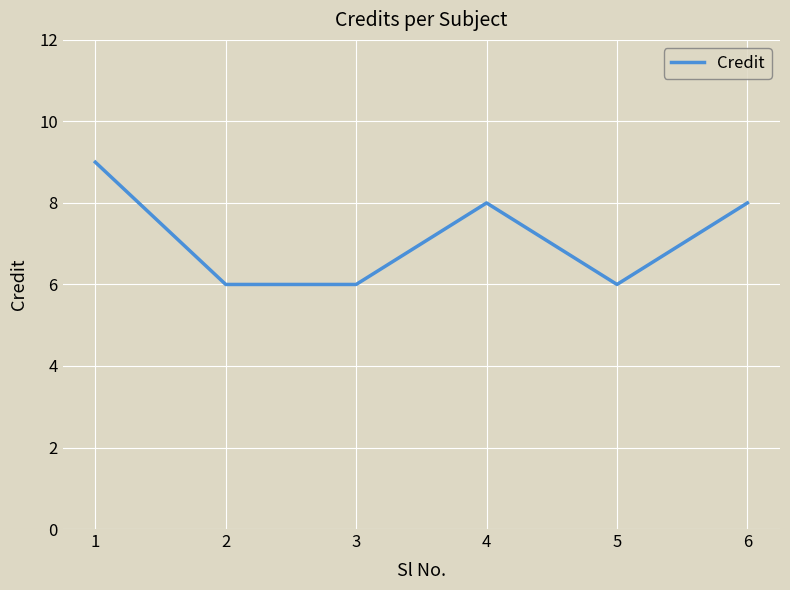

Reading left to right, list all the values displayed in this chart.

1=9	2=6	3=6	4=8	5=6	6=8